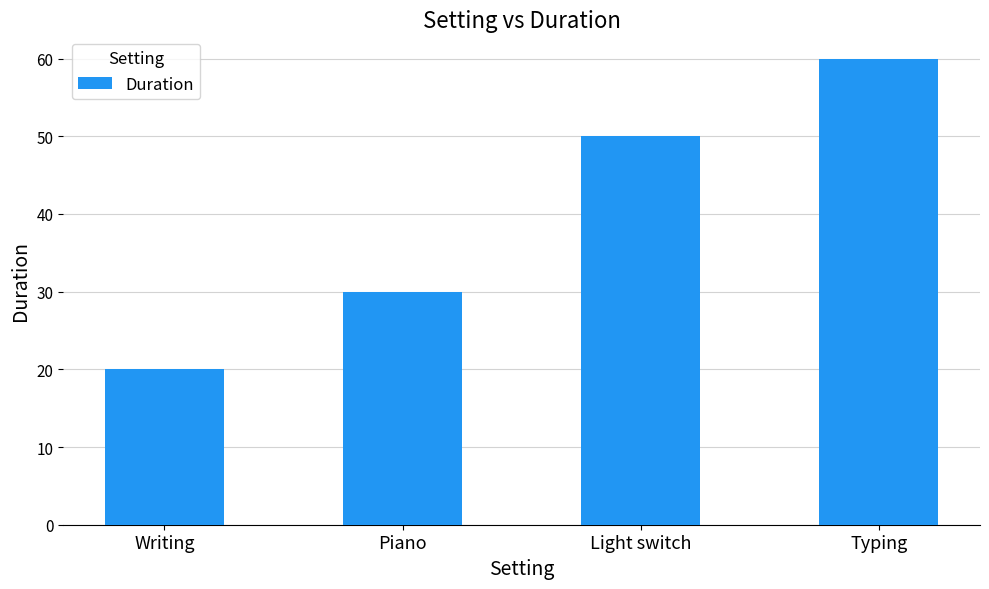

Between Typing and Piano, which is larger?

Typing